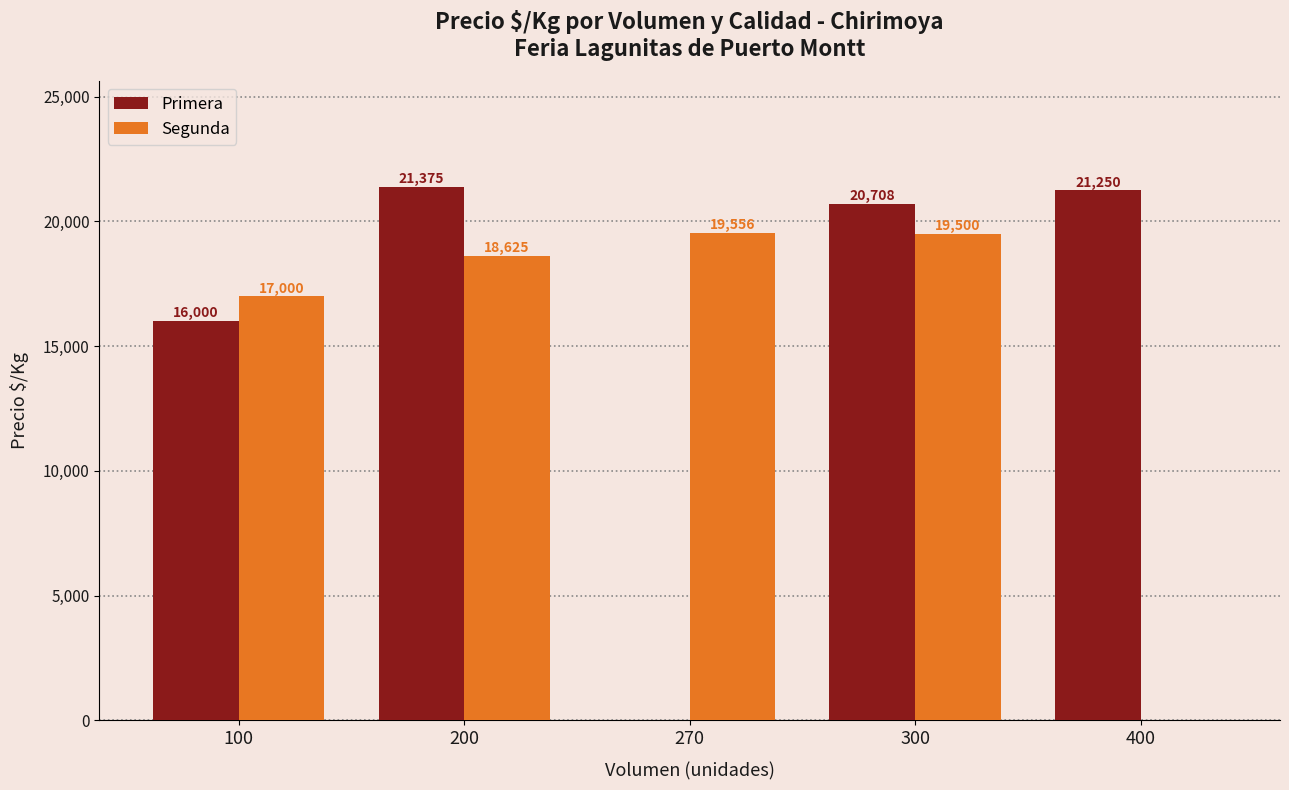

At which category is the sum across all series the highest?

300